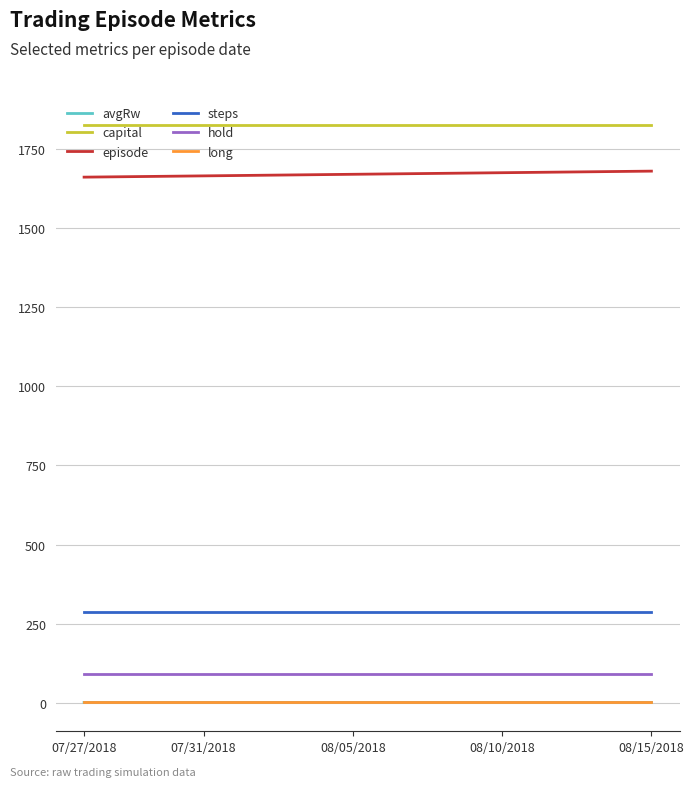

True or false: episode and capital intersect in this chart.

False